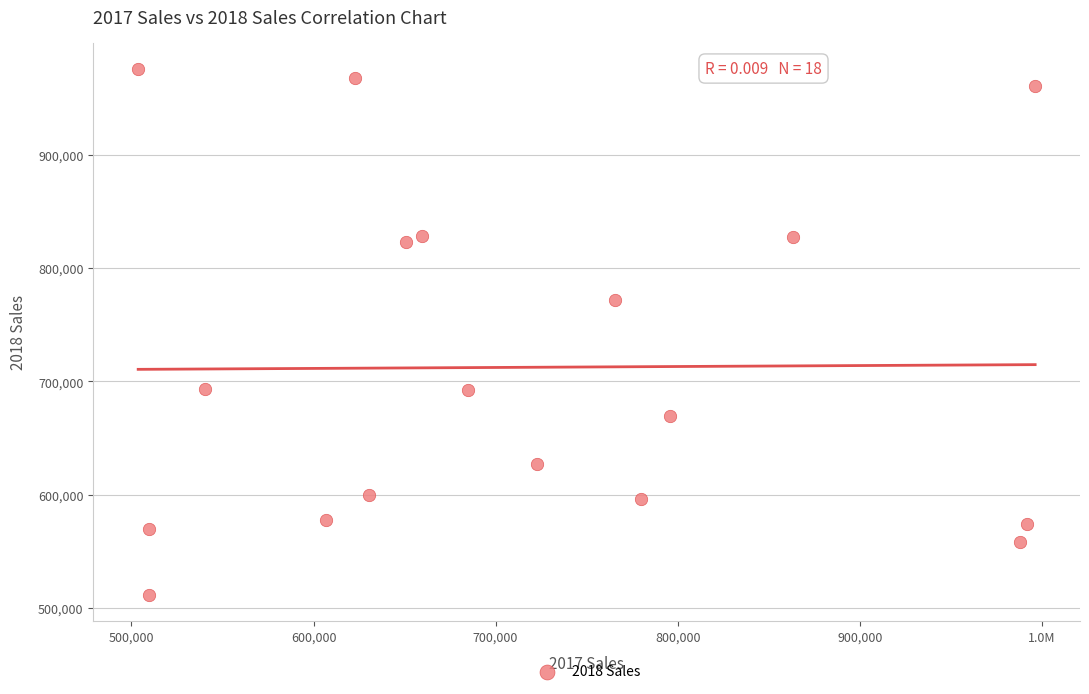

What Y value in the scatter plot is closest to 743512?

771399